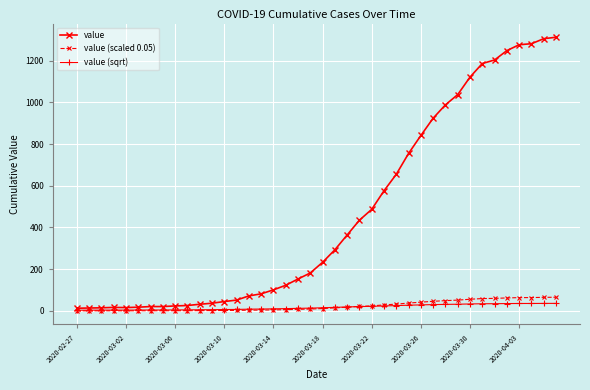

Which series has the largest total across all categories?

value